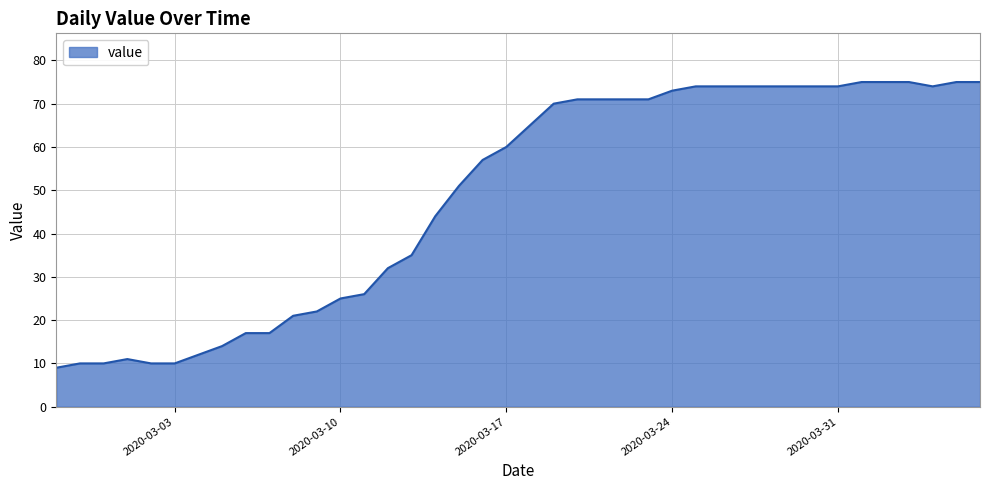

What is the greatest value displayed?

75